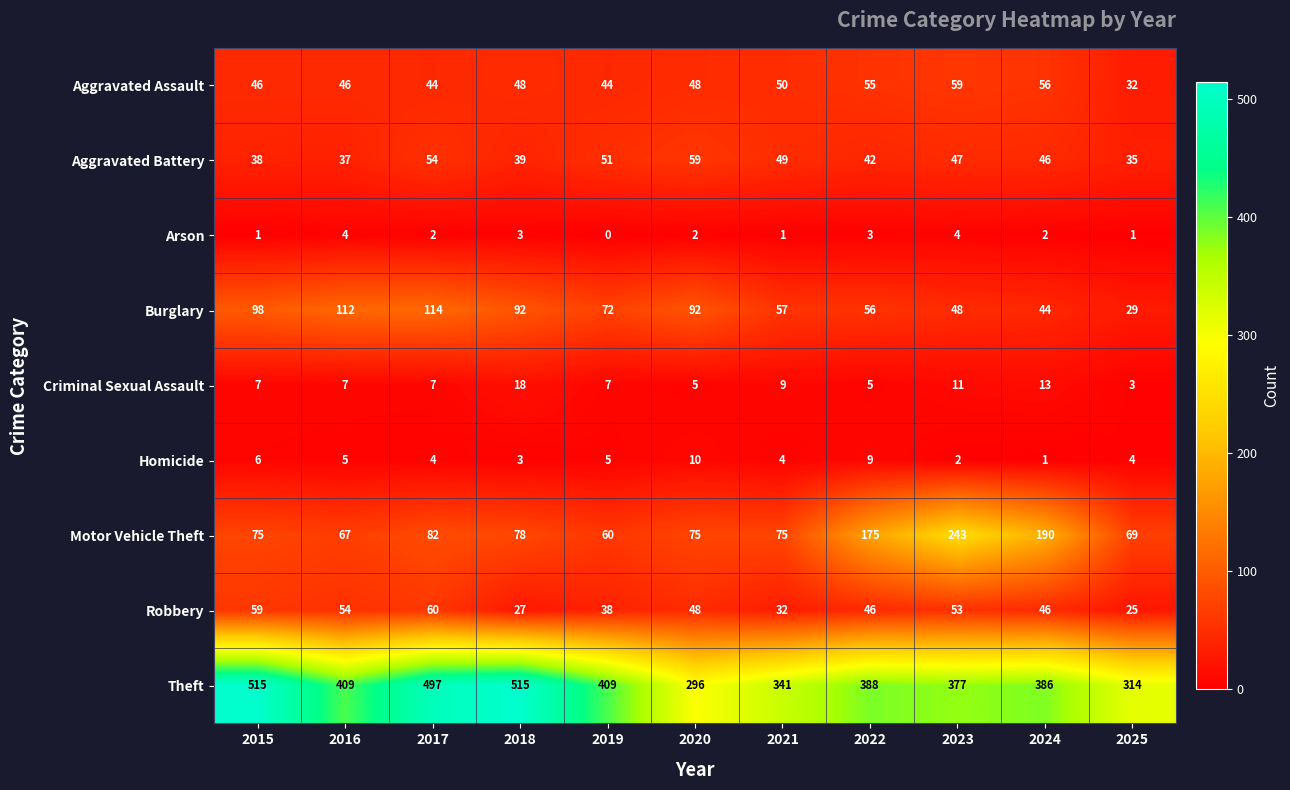

Which series changed the most between 2015 and 2023?

Motor Vehicle Theft